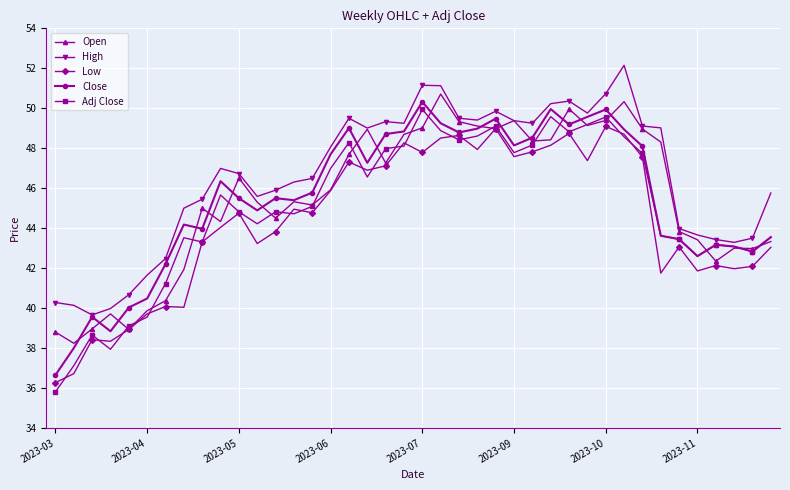

True or false: Open has more than 2 interior local peaks.

True